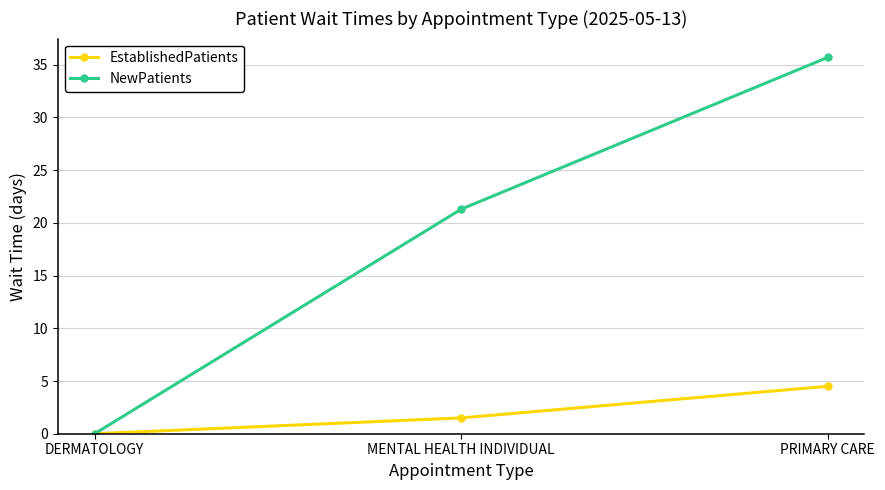

The value of EstablishedPatients at DERMATOLOGY is 0.0. True or false?

True